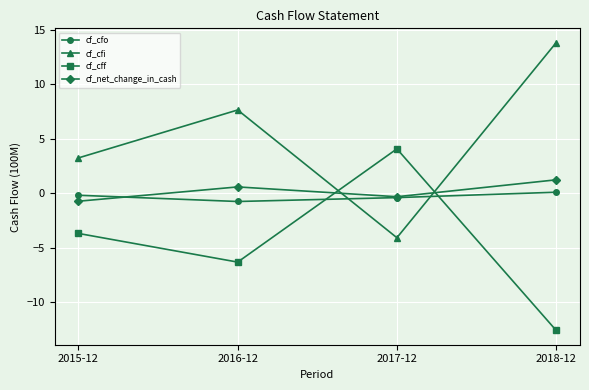

Which series has the widest spread of values?

cf_cfi